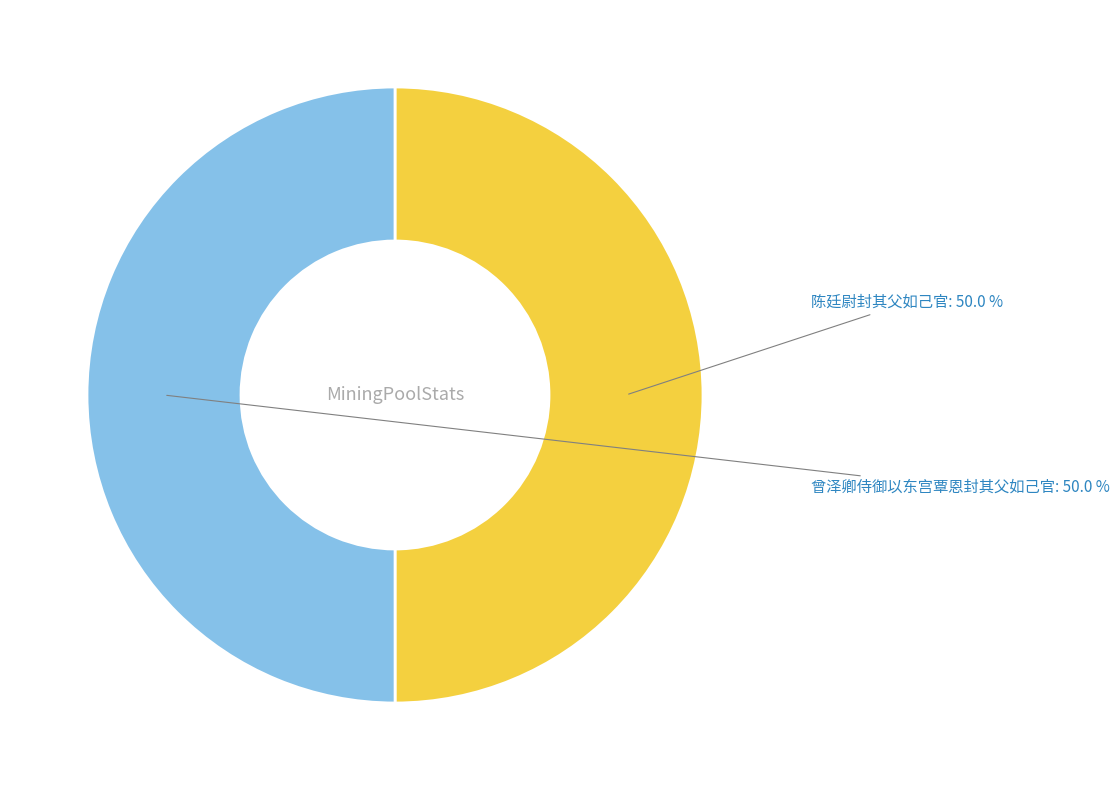

Approximately how many times larger is the value at 陈廷尉封其父如己官 compared to 曾泽卿侍御以东宫覃恩封其父如己官?

1.0